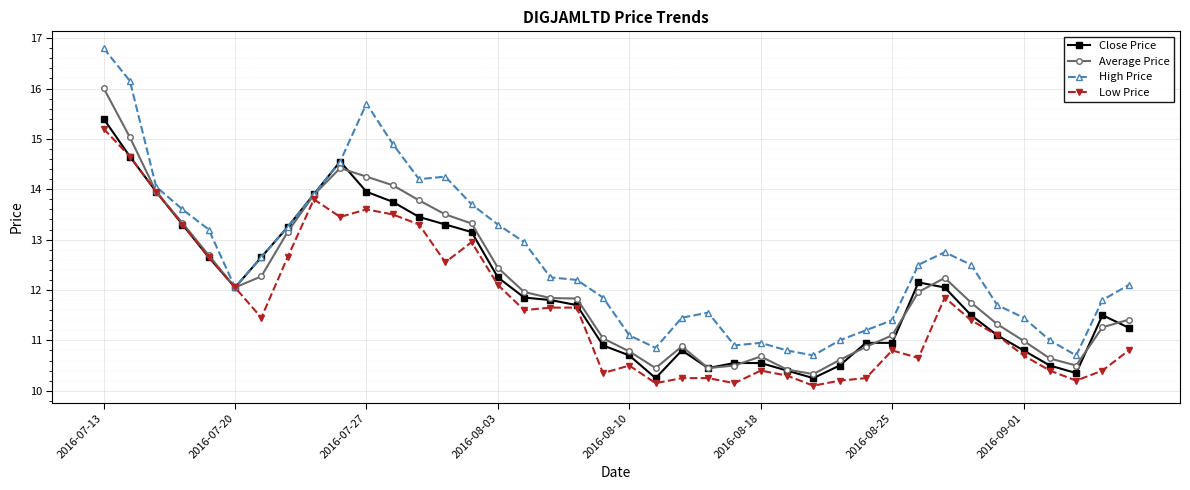

Which series has the largest range (max minus min)?

High Price